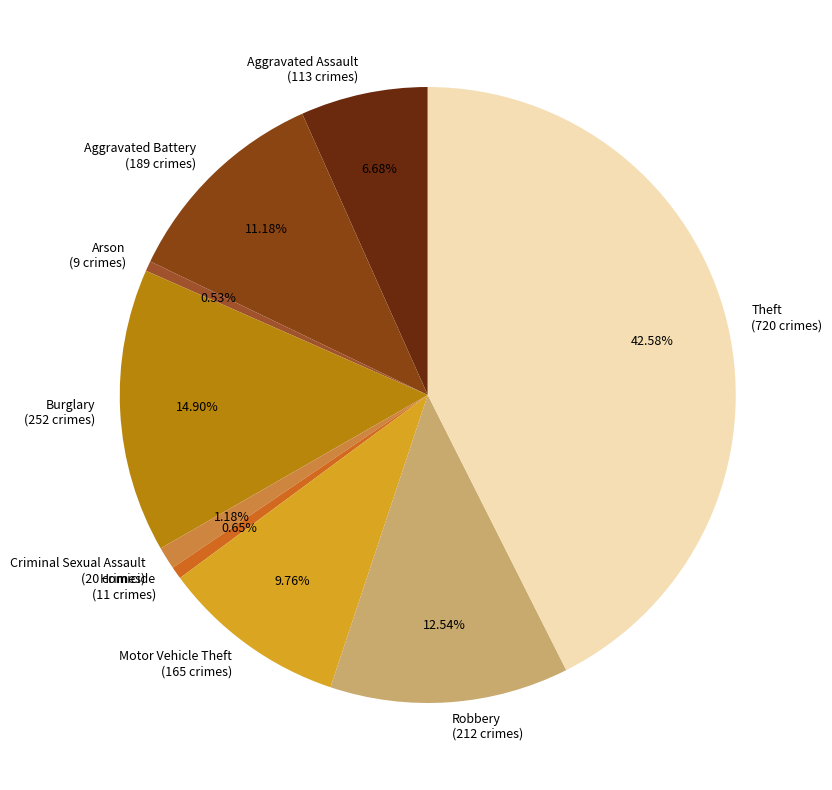

Which has a higher value, Arson or Burglary?

Burglary